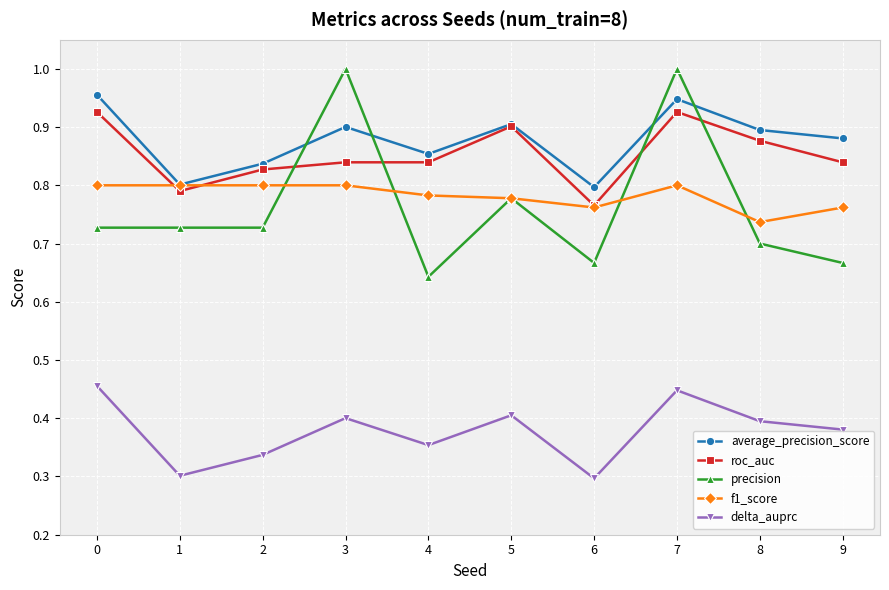

True or false: roc_auc and f1_score cross at least once.

True